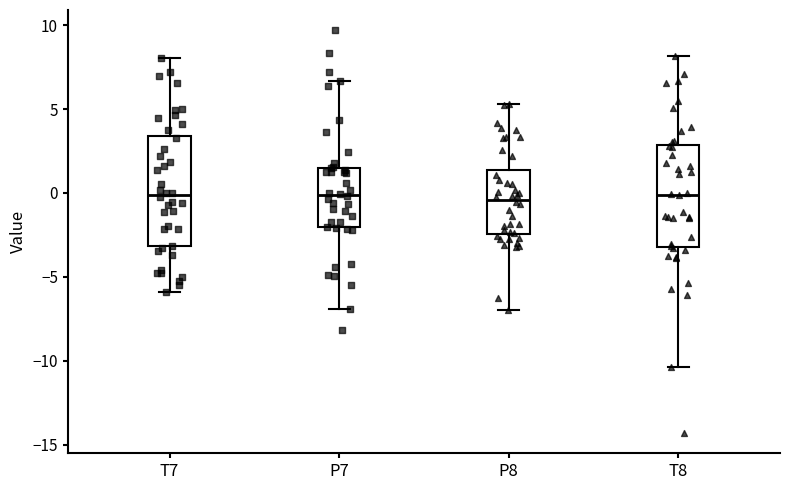

Reading left to right, read every box against the y-axis: the position of its median line, the range the box covers, and the ends of its whiskers. The values are not printed on the chart, so give them approximately, as read against the axis.

T7: median 0.0, box -3.0 to 3.5, whiskers -6.0 to 8.0
P7: median 0.0, box -2.0 to 1.5, whiskers -7.0 to 6.5
P8: median -0.5, box -2.5 to 1.5, whiskers -7.0 to 5.5
T8: median 0.0, box -3.0 to 3.0, whiskers -10.5 to 8.0